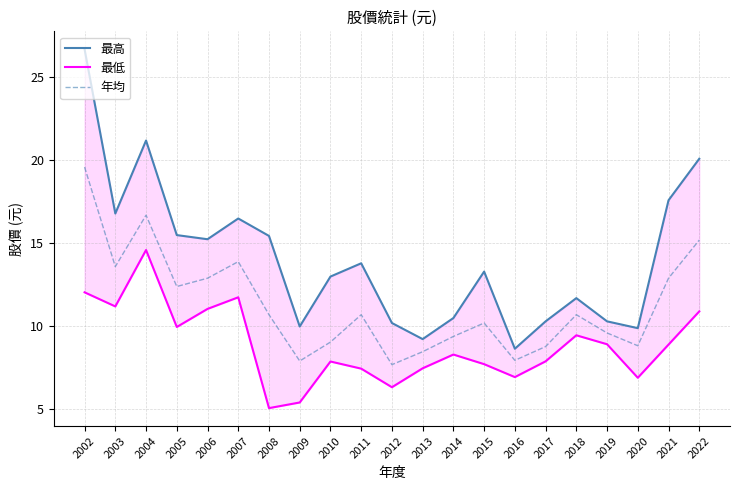

What are all the series names shown in the legend?

最高, 最低, 年均